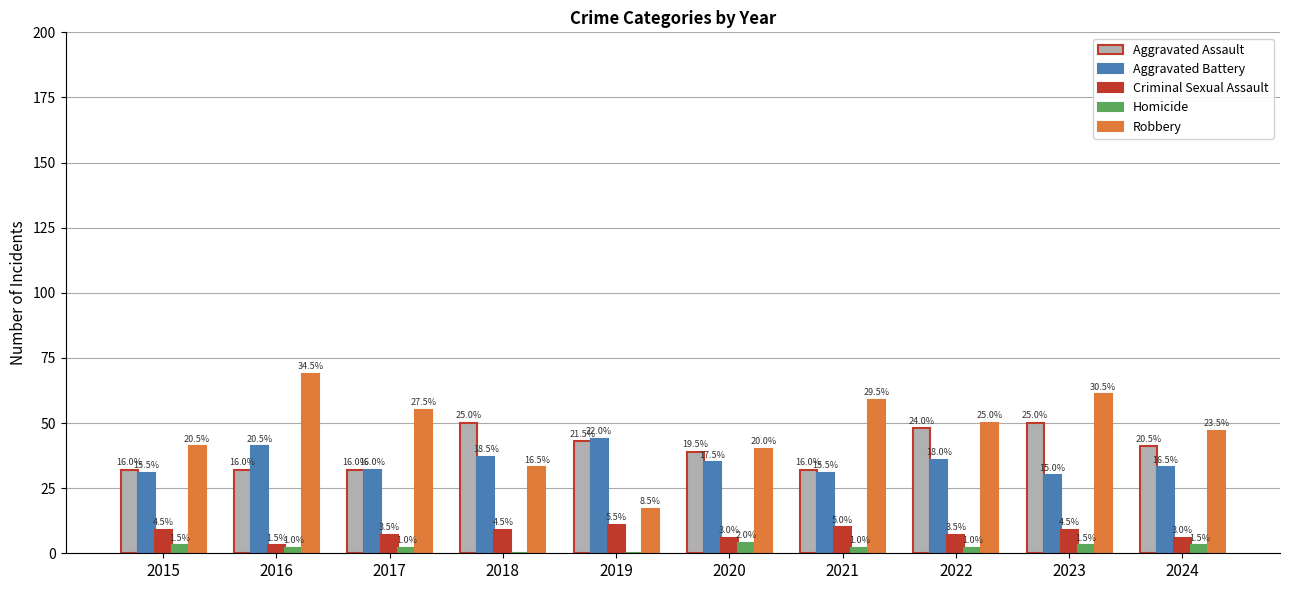

What is the highest value of the Criminal Sexual Assault series?

11